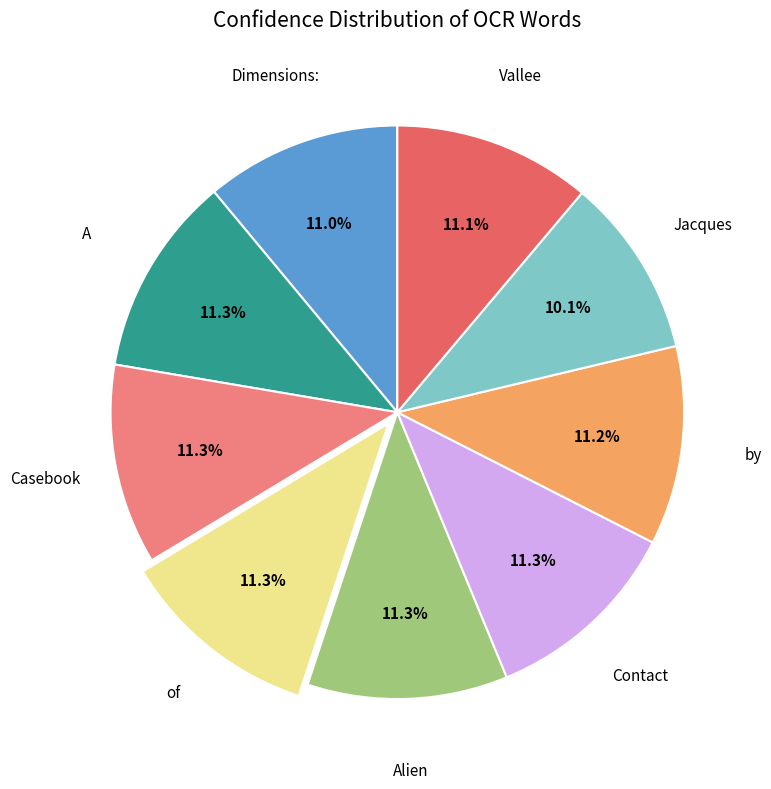

Is there a majority slice in this chart?

No